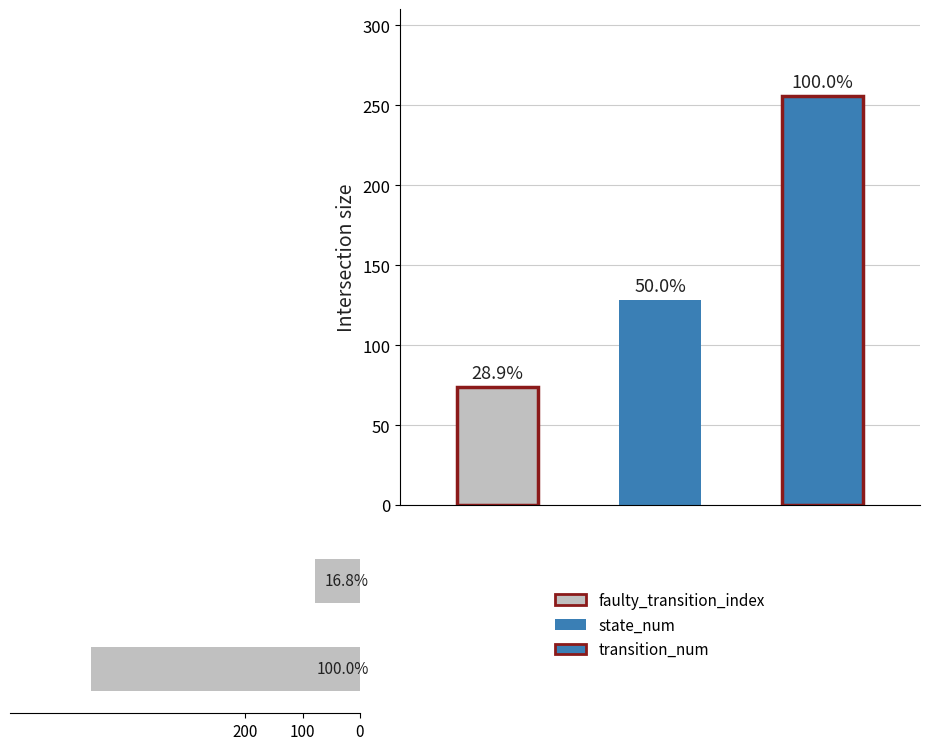

What is the smallest value displayed?

79